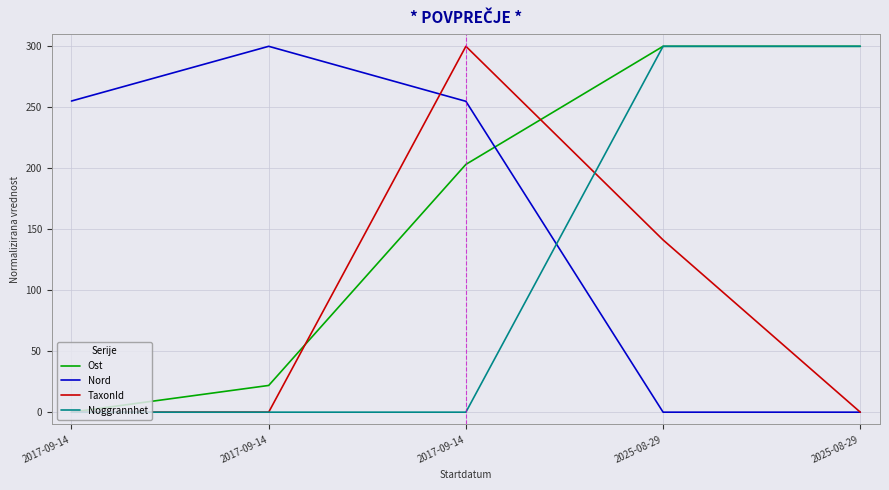

At how many categories does at least one series exceed 19?

5